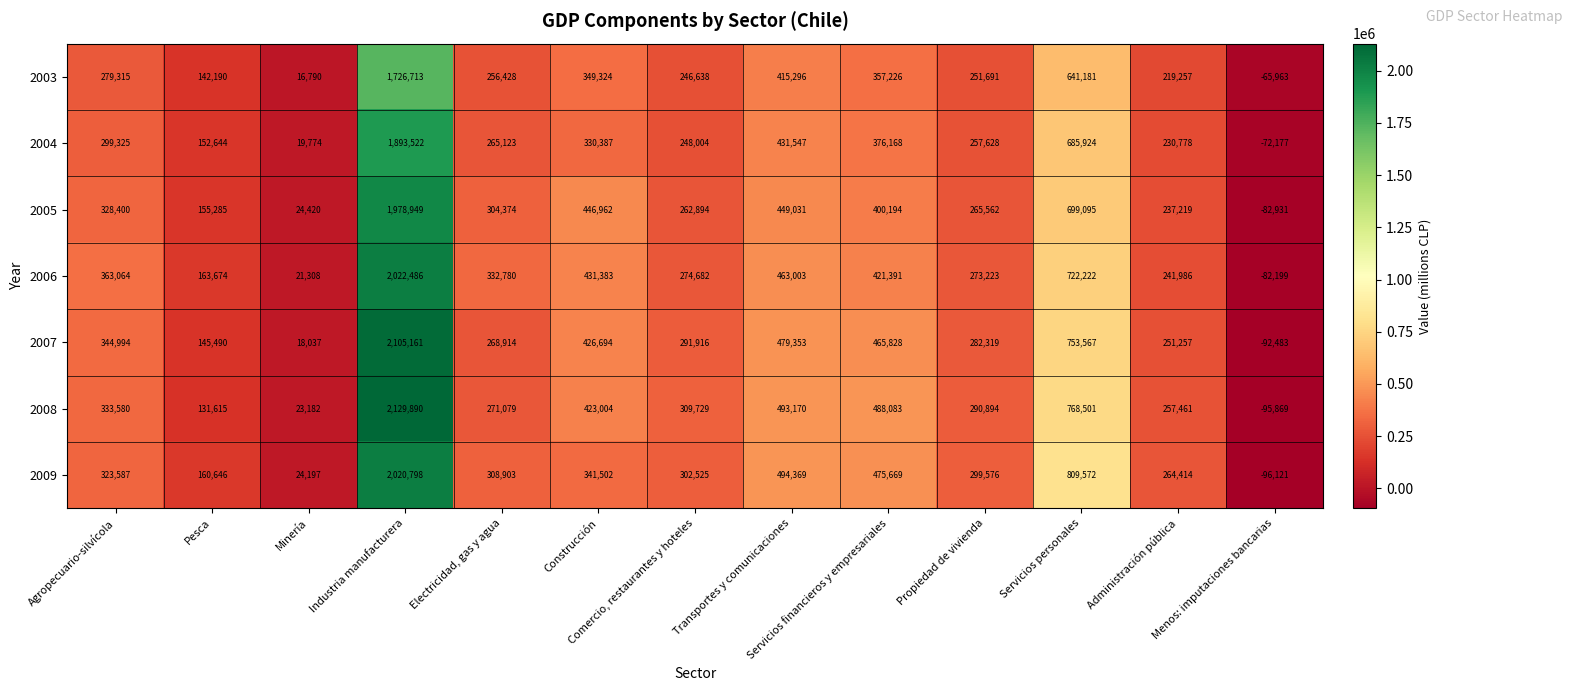

Count the number of categories in the chart.

13